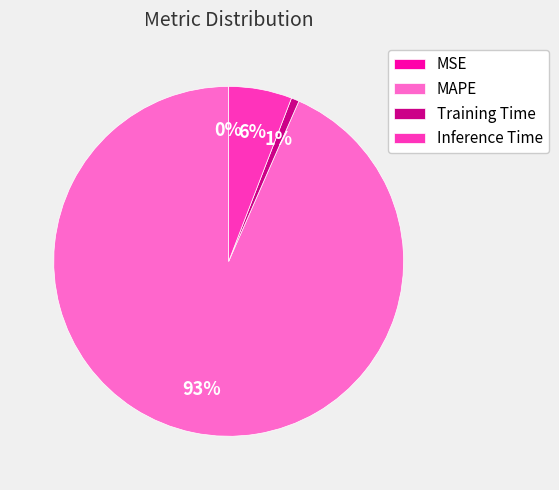

To the nearest percent, what is the average slice percentage?

25%